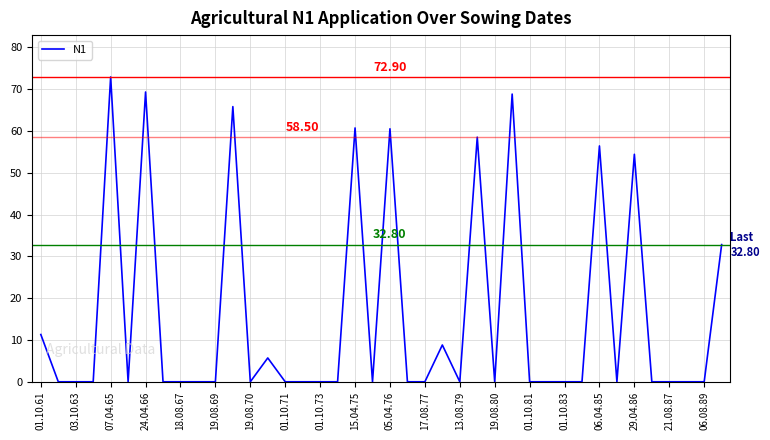

Does the chart display data point markers on the line(s)?

No